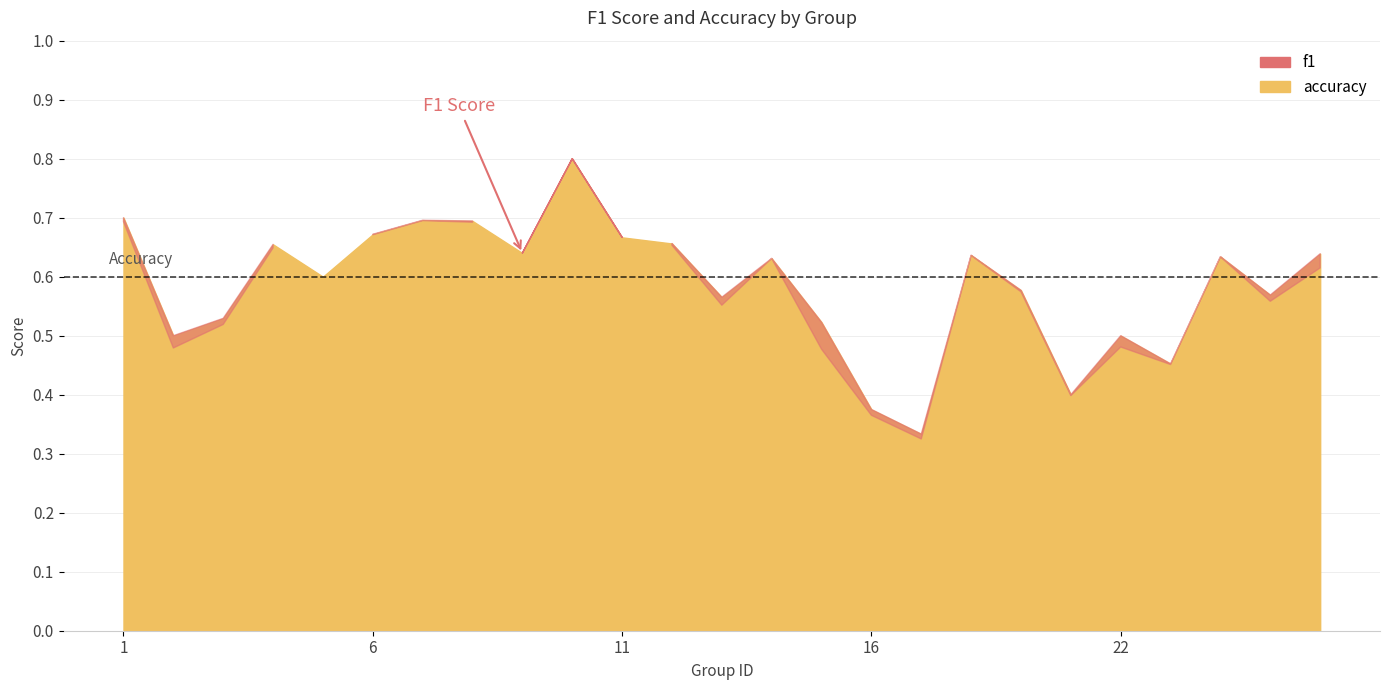

The value of accuracy at 18 is 0.6. True or false?

True